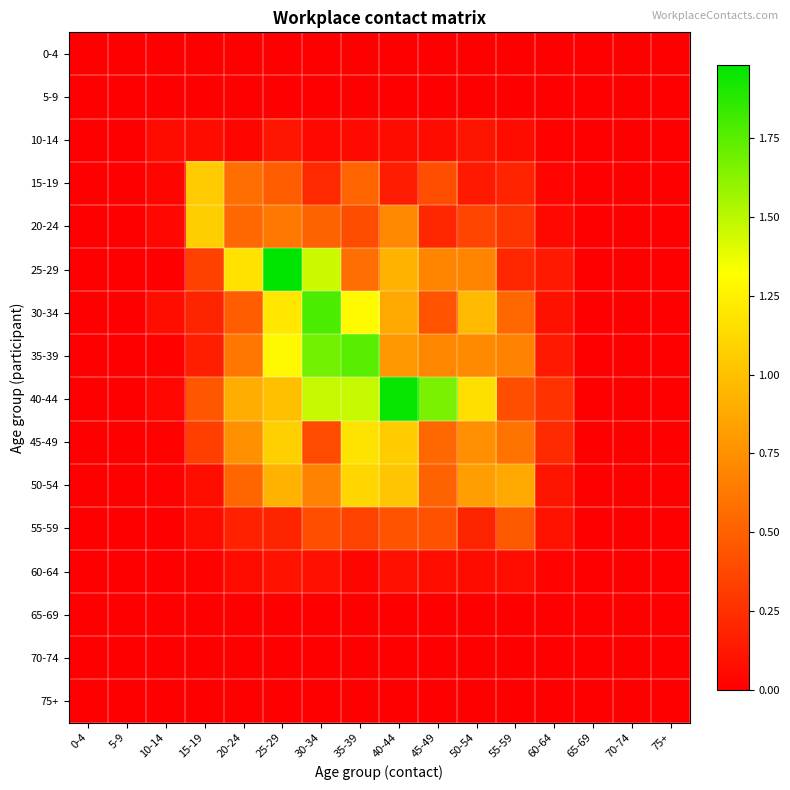

Reading right to left, transcribe all the data shown in this chart.

0-4: 75+=0.0	70-74=0.0	65-69=0.0	60-64=0.0	55-59=0.0	50-54=0.0	45-49=0.0	40-44=0.0	35-39=0.0	30-34=0.0	25-29=0.0	20-24=0.0	15-19=0.0	10-14=0.0	5-9=0.0	0-4=0.0
5-9: 75+=0.0	70-74=0.0	65-69=0.0	60-64=0.0	55-59=0.0	50-54=0.0	45-49=0.0	40-44=0.0	35-39=0.0	30-34=0.0	25-29=0.0	20-24=0.0	15-19=0.0	10-14=0.0	5-9=0.0	0-4=0.0
10-14: 75+=0.0	70-74=0.0	65-69=0.0	60-64=0.0	55-59=0.1	50-54=0.1	45-49=0.1	40-44=0.1	35-39=0.1	30-34=0.0	25-29=0.1	20-24=0.0	15-19=0.1	10-14=0.1	5-9=0.0	0-4=0.0
15-19: 75+=0.0	70-74=0.0	65-69=0.0	60-64=0.0	55-59=0.2	50-54=0.1	45-49=0.4	40-44=0.1	35-39=0.5	30-34=0.2	25-29=0.5	20-24=0.6	15-19=1.0	10-14=0.0	5-9=0.0	0-4=0.0
20-24: 75+=0.0	70-74=0.0	65-69=0.0	60-64=0.0	55-59=0.3	50-54=0.4	45-49=0.2	40-44=0.7	35-39=0.4	30-34=0.5	25-29=0.6	20-24=0.5	15-19=1.1	10-14=0.0	5-9=0.0	0-4=0.0
25-29: 75+=0.0	70-74=0.0	65-69=0.0	60-64=0.1	55-59=0.2	50-54=0.7	45-49=0.7	40-44=0.9	35-39=0.6	30-34=1.5	25-29=2.0	20-24=1.2	15-19=0.3	10-14=0.0	5-9=0.0	0-4=0.0
30-34: 75+=0.0	70-74=0.0	65-69=0.0	60-64=0.1	55-59=0.5	50-54=1.0	45-49=0.4	40-44=0.9	35-39=1.3	30-34=1.8	25-29=1.2	20-24=0.5	15-19=0.2	10-14=0.1	5-9=0.0	0-4=0.0
35-39: 75+=0.0	70-74=0.0	65-69=0.0	60-64=0.1	55-59=0.7	50-54=0.7	45-49=0.7	40-44=0.8	35-39=1.7	30-34=1.7	25-29=1.3	20-24=0.6	15-19=0.2	10-14=0.0	5-9=0.0	0-4=0.0
40-44: 75+=0.0	70-74=0.0	65-69=0.0	60-64=0.3	55-59=0.4	50-54=1.2	45-49=1.7	40-44=2.0	35-39=1.5	30-34=1.5	25-29=1.0	20-24=0.9	15-19=0.4	10-14=0.0	5-9=0.0	0-4=0.0
45-49: 75+=0.0	70-74=0.0	65-69=0.0	60-64=0.2	55-59=0.6	50-54=0.7	45-49=0.5	40-44=1.1	35-39=1.2	30-34=0.4	25-29=1.1	20-24=0.8	15-19=0.3	10-14=0.0	5-9=0.0	0-4=0.0
50-54: 75+=0.0	70-74=0.0	65-69=0.0	60-64=0.1	55-59=0.9	50-54=0.8	45-49=0.5	40-44=1.0	35-39=1.1	30-34=0.7	25-29=0.9	20-24=0.5	15-19=0.1	10-14=0.0	5-9=0.0	0-4=0.0
55-59: 75+=0.0	70-74=0.0	65-69=0.0	60-64=0.1	55-59=0.5	50-54=0.2	45-49=0.4	40-44=0.4	35-39=0.3	30-34=0.4	25-29=0.2	20-24=0.2	15-19=0.1	10-14=0.0	5-9=0.0	0-4=0.0
60-64: 75+=0.0	70-74=0.0	65-69=0.0	60-64=0.0	55-59=0.1	50-54=0.1	45-49=0.1	40-44=0.1	35-39=0.0	30-34=0.1	25-29=0.1	20-24=0.1	15-19=0.0	10-14=0.0	5-9=0.0	0-4=0.0
65-69: 75+=0.0	70-74=0.0	65-69=0.0	60-64=0.0	55-59=0.0	50-54=0.0	45-49=0.0	40-44=0.0	35-39=0.0	30-34=0.0	25-29=0.0	20-24=0.0	15-19=0.0	10-14=0.0	5-9=0.0	0-4=0.0
70-74: 75+=0.0	70-74=0.0	65-69=0.0	60-64=0.0	55-59=0.0	50-54=0.0	45-49=0.0	40-44=0.0	35-39=0.0	30-34=0.0	25-29=0.0	20-24=0.0	15-19=0.0	10-14=0.0	5-9=0.0	0-4=0.0
75+: 75+=0.0	70-74=0.0	65-69=0.0	60-64=0.0	55-59=0.0	50-54=0.0	45-49=0.0	40-44=0.0	35-39=0.0	30-34=0.0	25-29=0.0	20-24=0.0	15-19=0.0	10-14=0.0	5-9=0.0	0-4=0.0